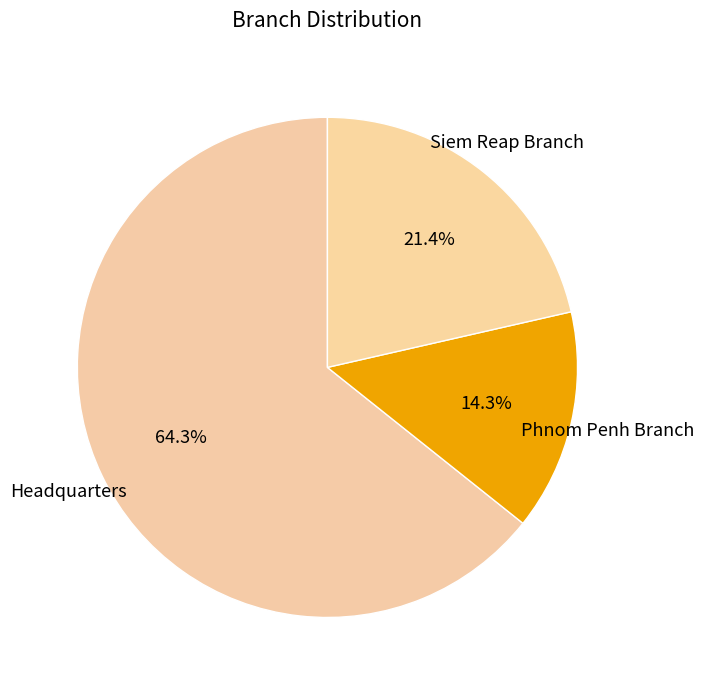

How many slices are in this pie chart?

3